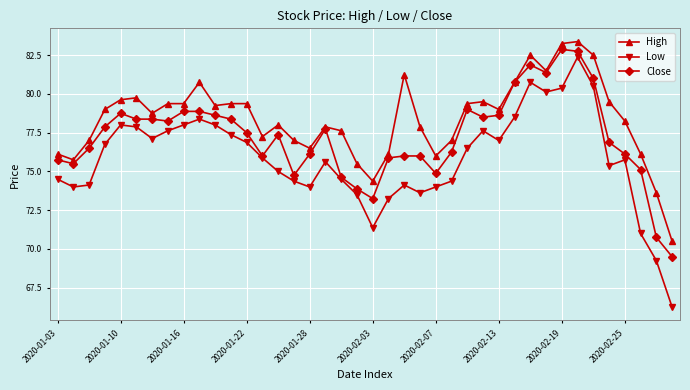

True or false: Low and High intersect in this chart.

False